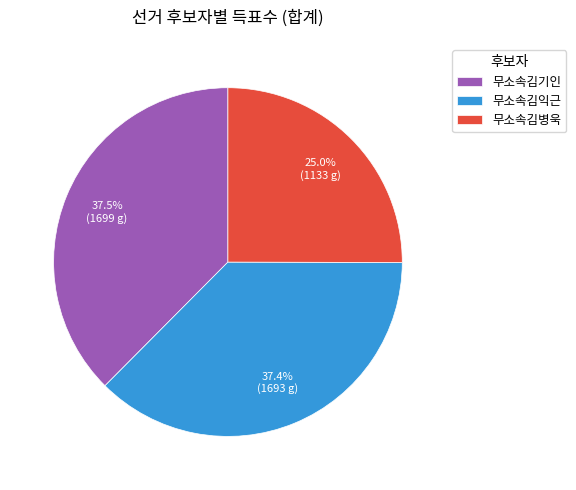

Which has a higher value, 무소속김익근 or 무소속김병욱?

무소속김익근